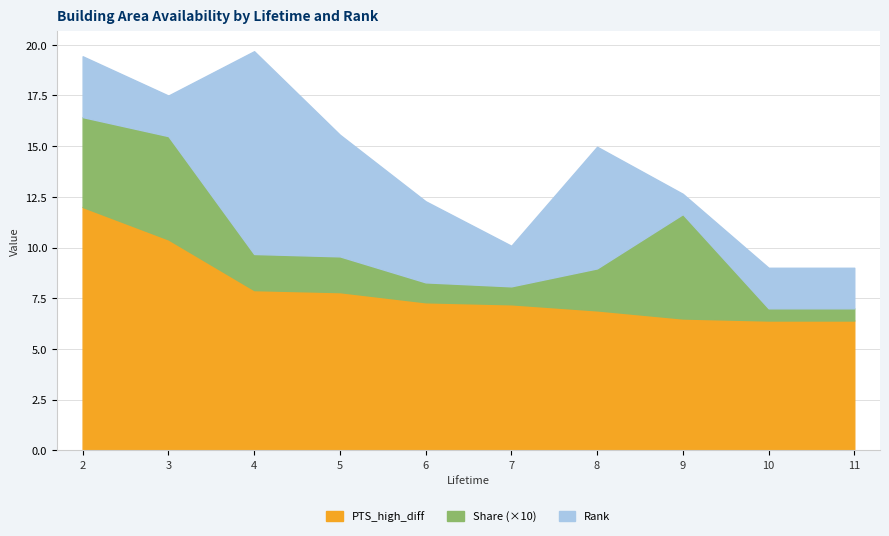

Which category has the highest value in the PTS_high_diff series?

2